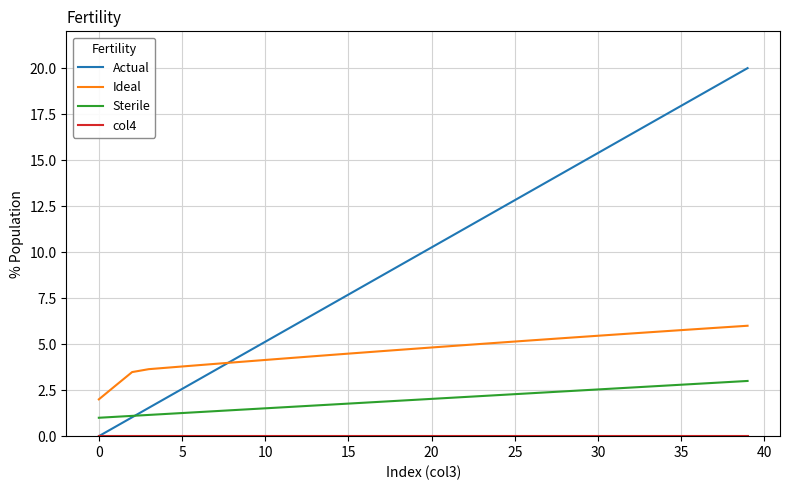

Which series has the largest total across all categories?

Actual